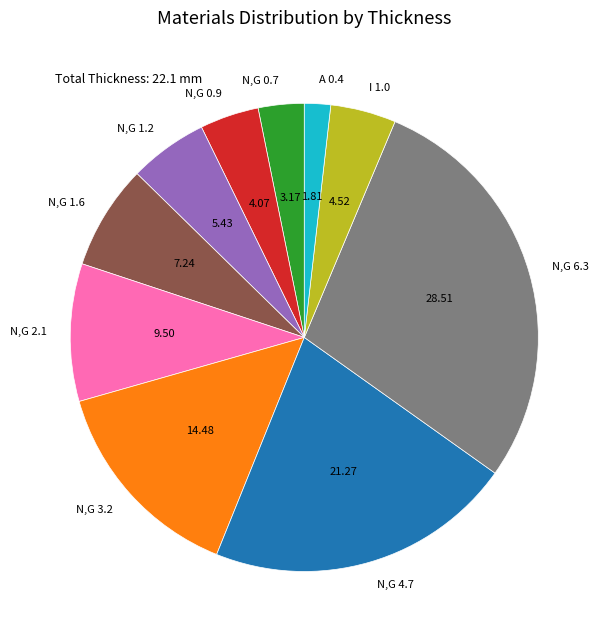

Does N,G 4.7 represent more than half of the total?

No